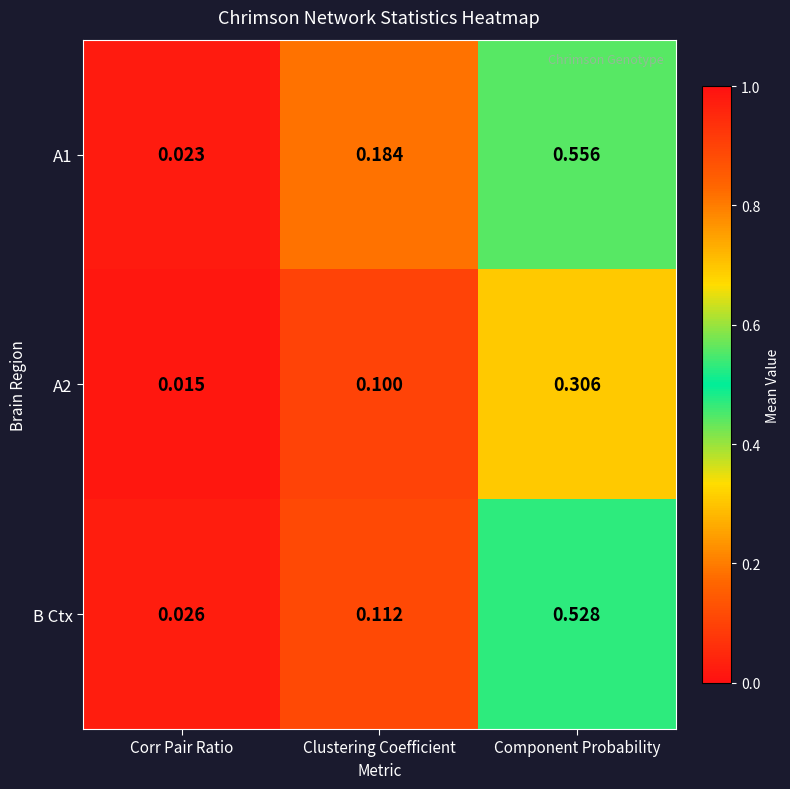

Which label corresponds to the largest value in the chart?

Component Probability